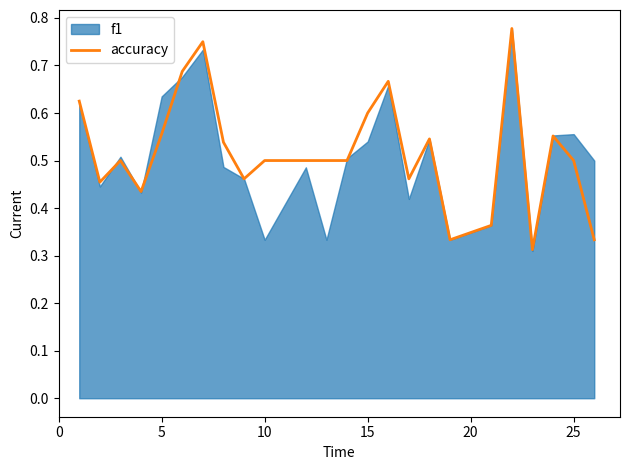

What is the smallest value displayed?

0.3